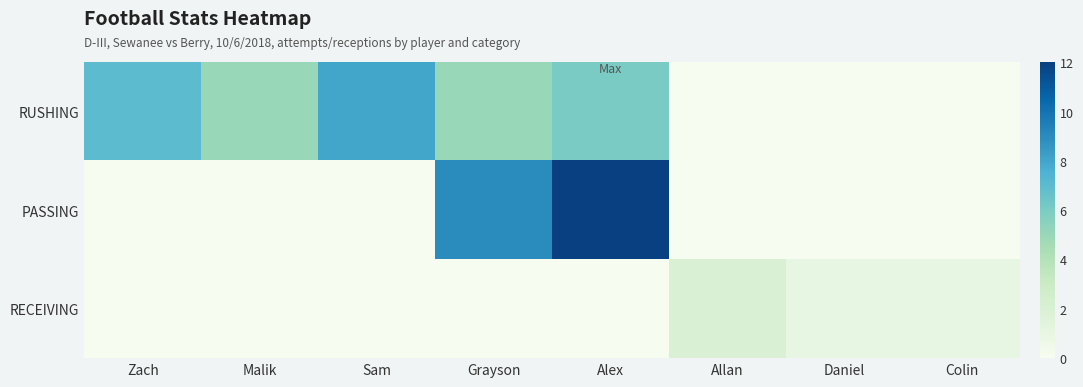

List the series in order of their peak value, lowest first.

RECEIVING, RUSHING, PASSING